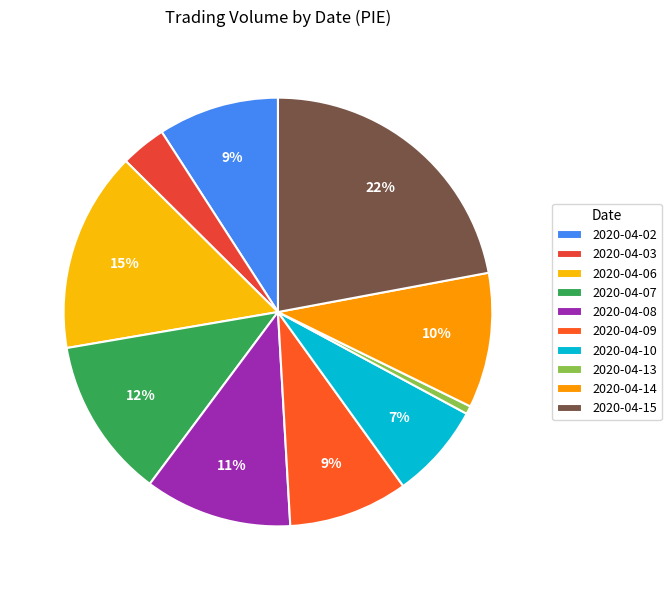

To the nearest percent, what is the difference between the largest and smallest slice percentages?

21%